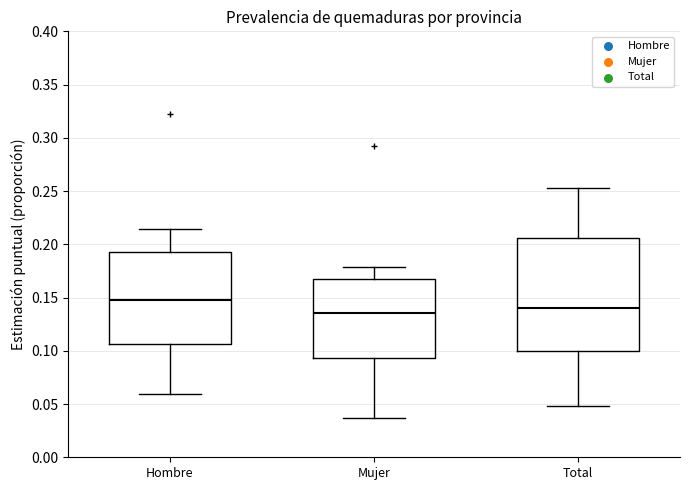

Reading left to right, read every box against the y-axis: the position of its median line, the range the box covers, and the ends of its whiskers. The values are not printed on the chart, so give them approximately, as read against the axis.

Hombre: median 0.150, box 0.105 to 0.195, whiskers 0.060 to 0.215
Mujer: median 0.135, box 0.095 to 0.165, whiskers 0.035 to 0.180
Total: median 0.140, box 0.100 to 0.205, whiskers 0.050 to 0.255